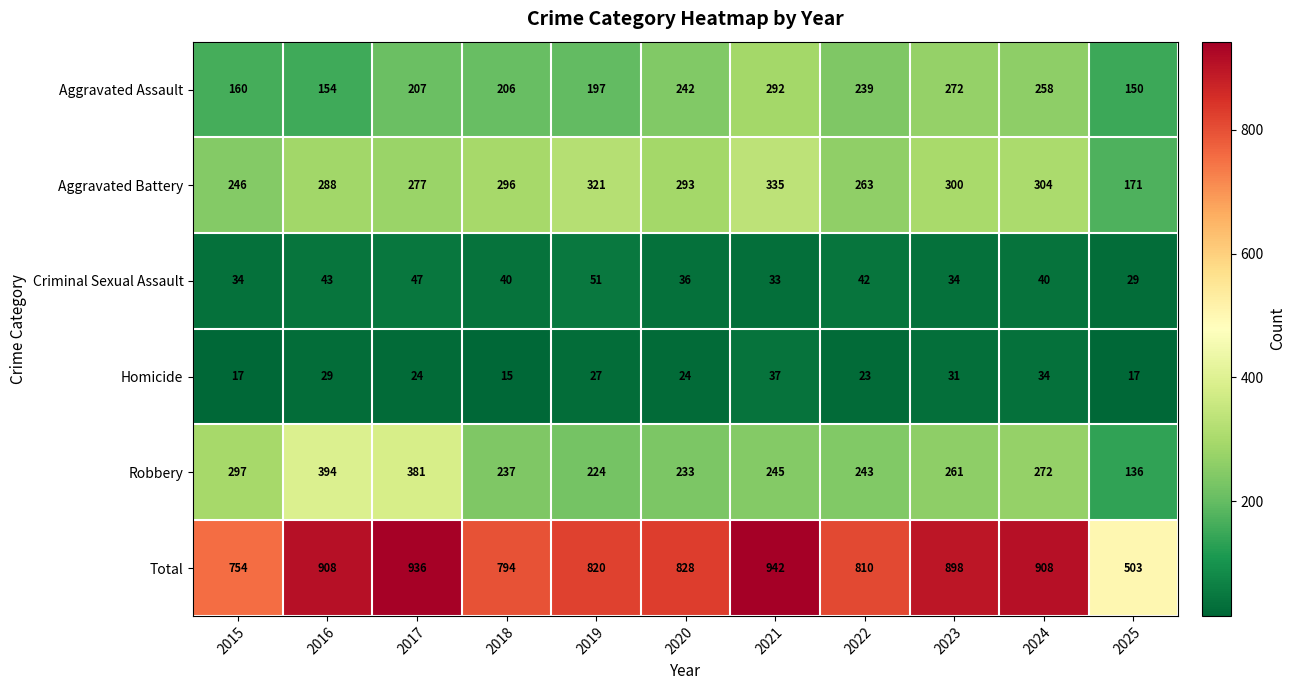

At 2023, list the series in order from smallest to largest.

Homicide, Criminal Sexual Assault, Robbery, Aggravated Assault, Aggravated Battery, Total